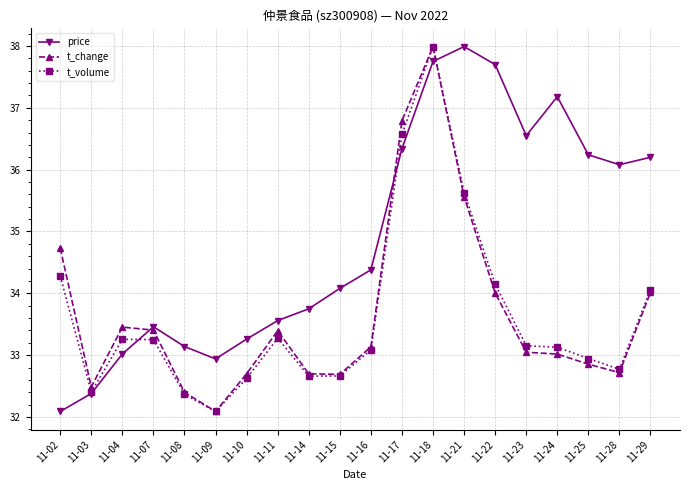

Where is t_change nearest to the value 35?

11-02